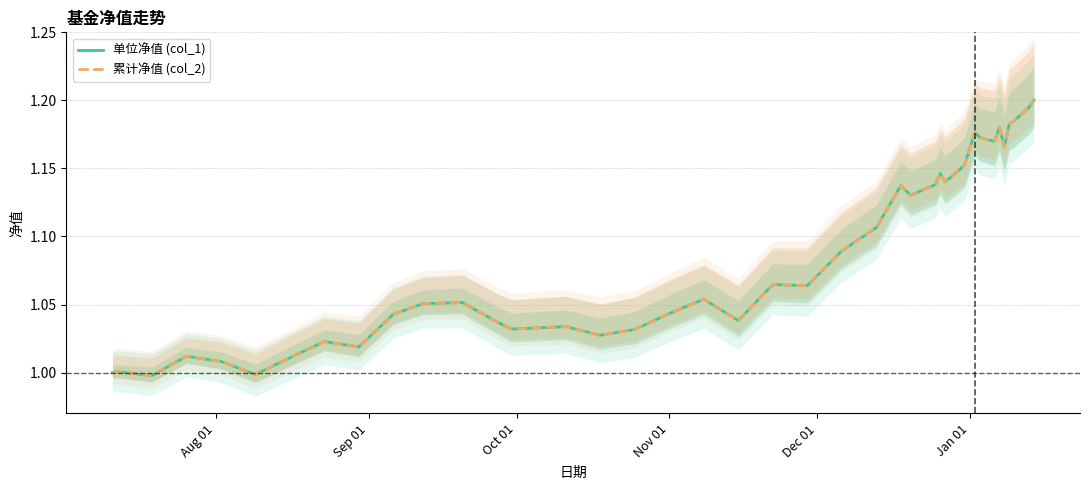

What is the greatest value displayed?

1.2